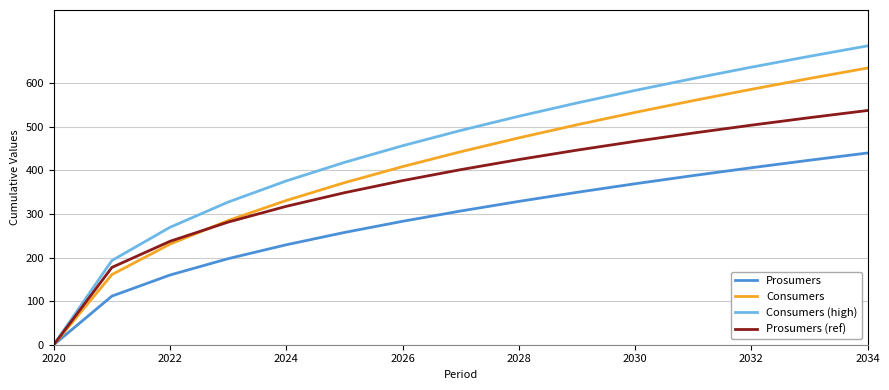

What is the difference between the maximum and second lowest values in the Prosumers series?

328.5